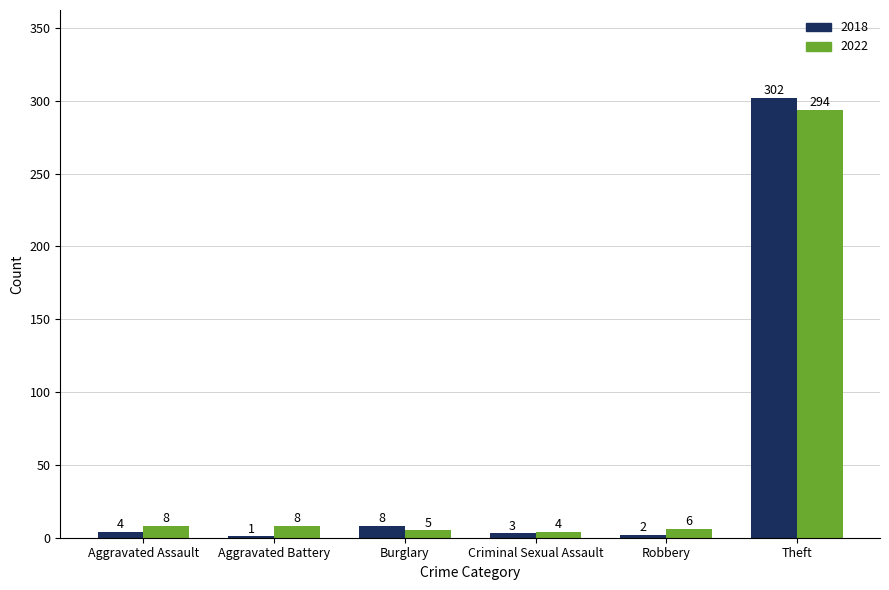

What is the sum of the 2018 values at Aggravated Assault and Aggravated Battery?

5